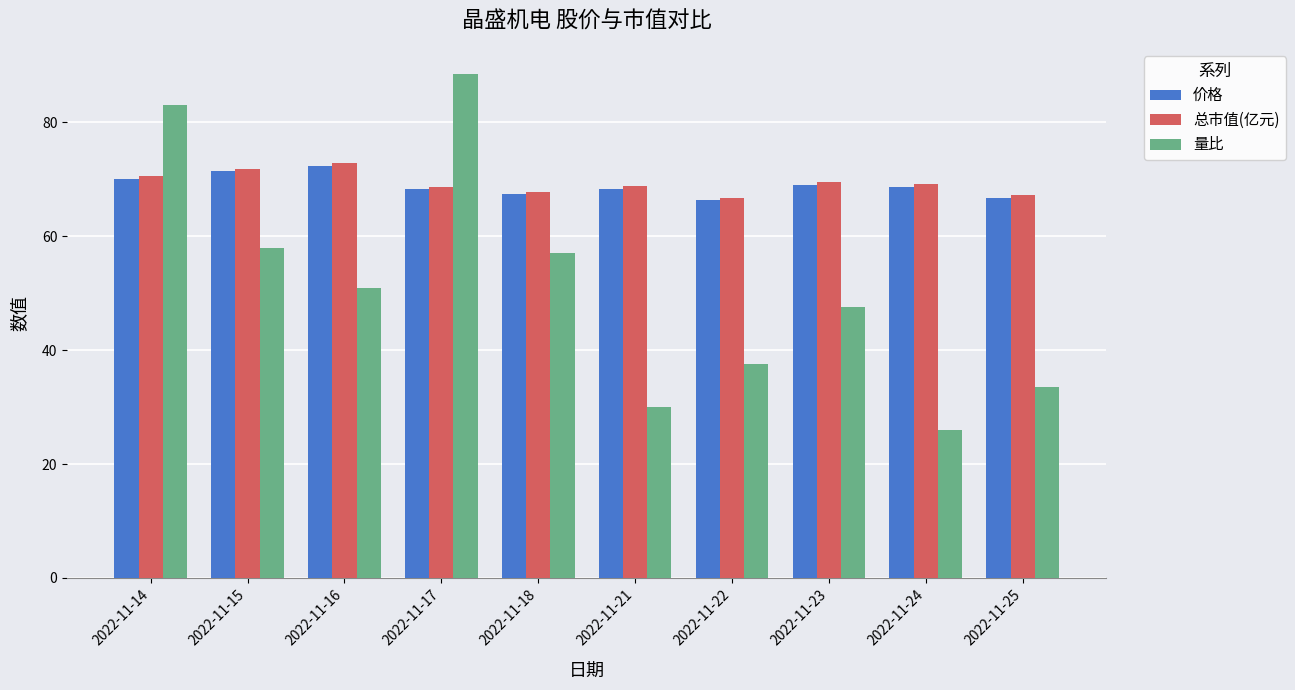

The value of 量比 at 2022-11-23 is 85.1. True or false?

False